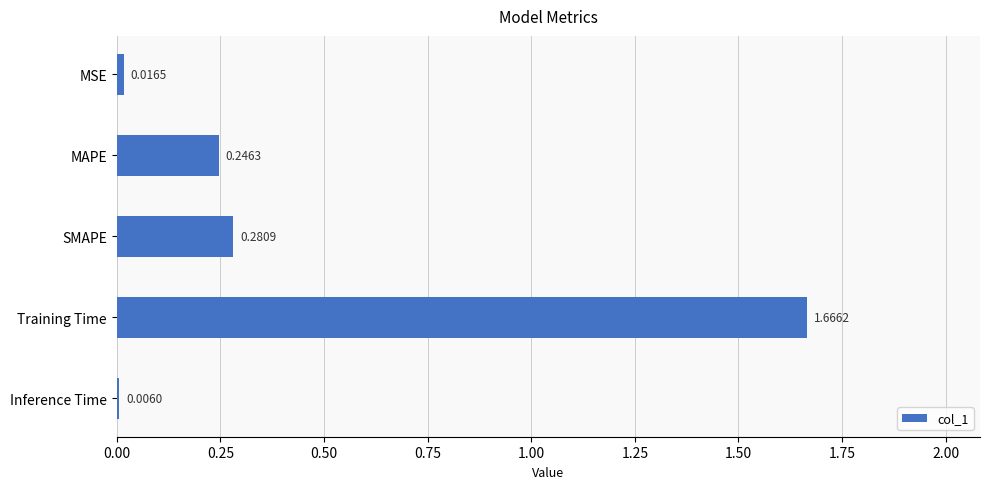

What is the change in value from MSE to Training Time?

+1.6